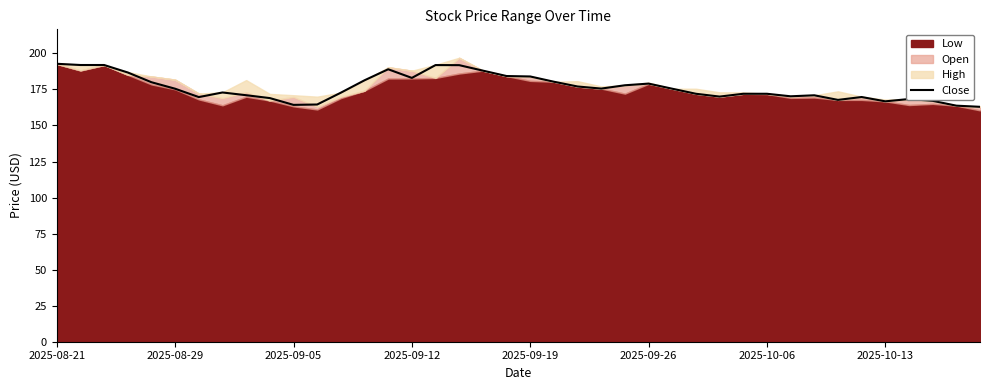

What is the ratio of the value at 21 to the value at 23?

1.0